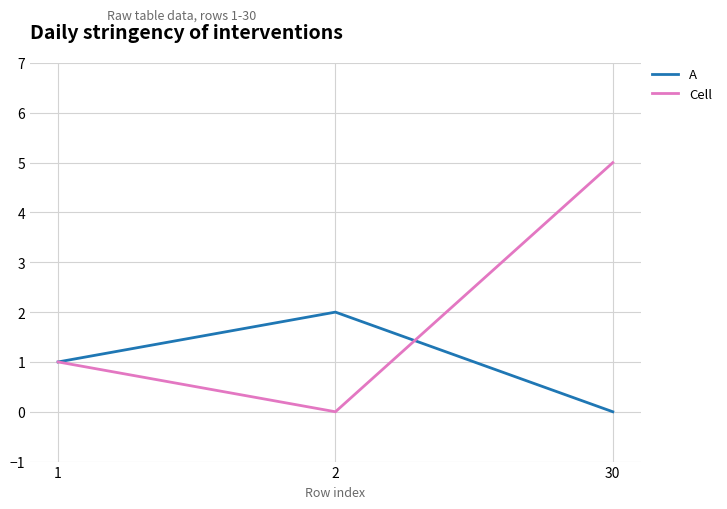

Which series has the largest range (max minus min)?

Cell